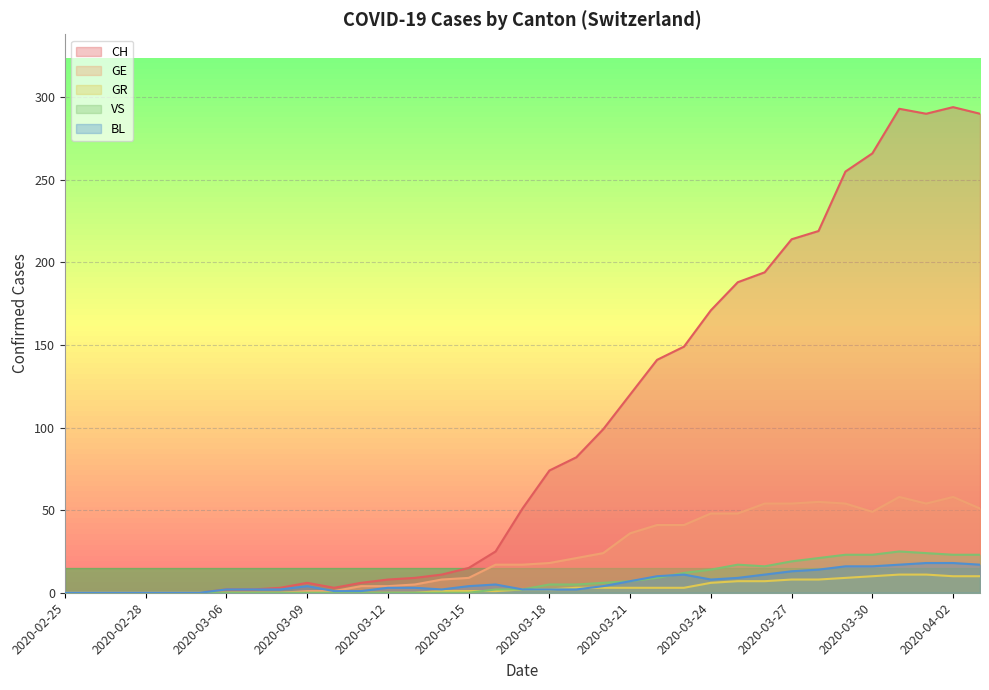

Which series has the widest spread of values?

CH